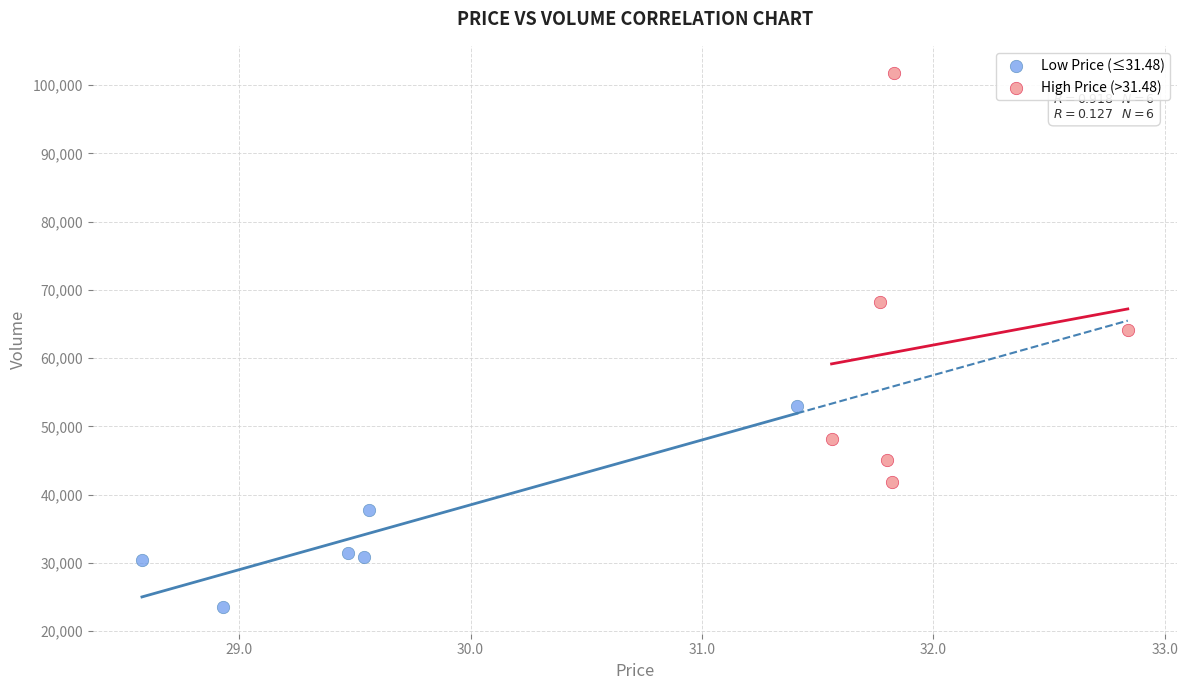

Which series reaches the minimum Y coordinate?

Low Price (≤31.48)